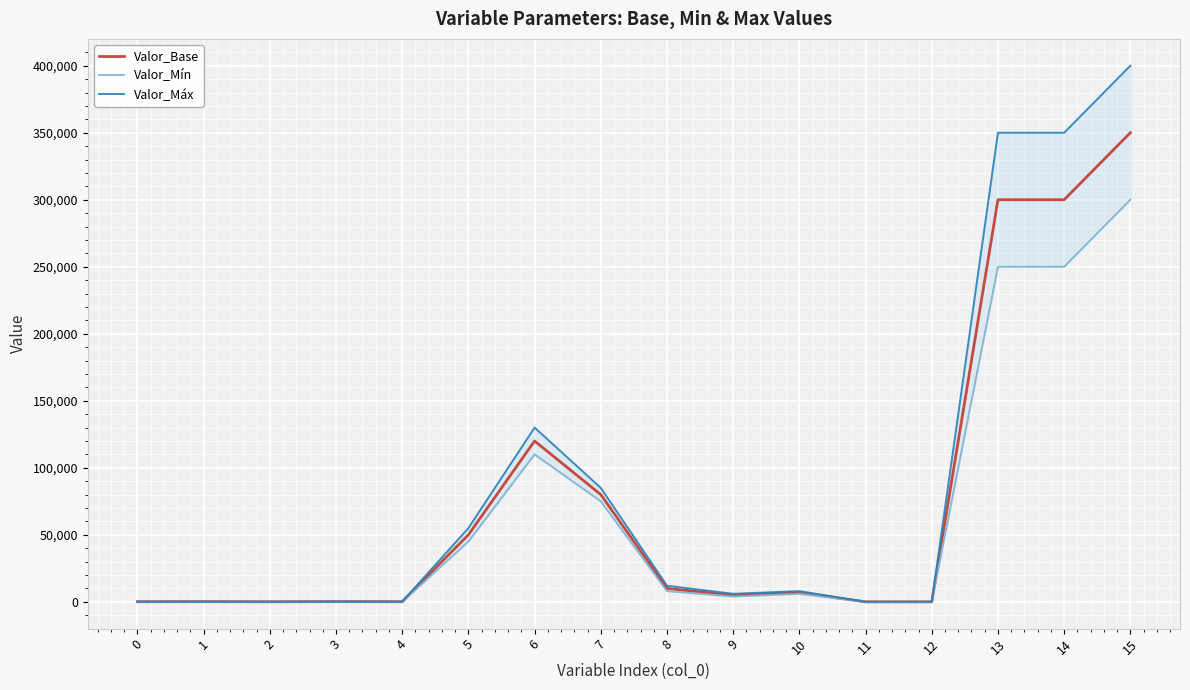

At which label does Valor_Mín reach its peak?

15